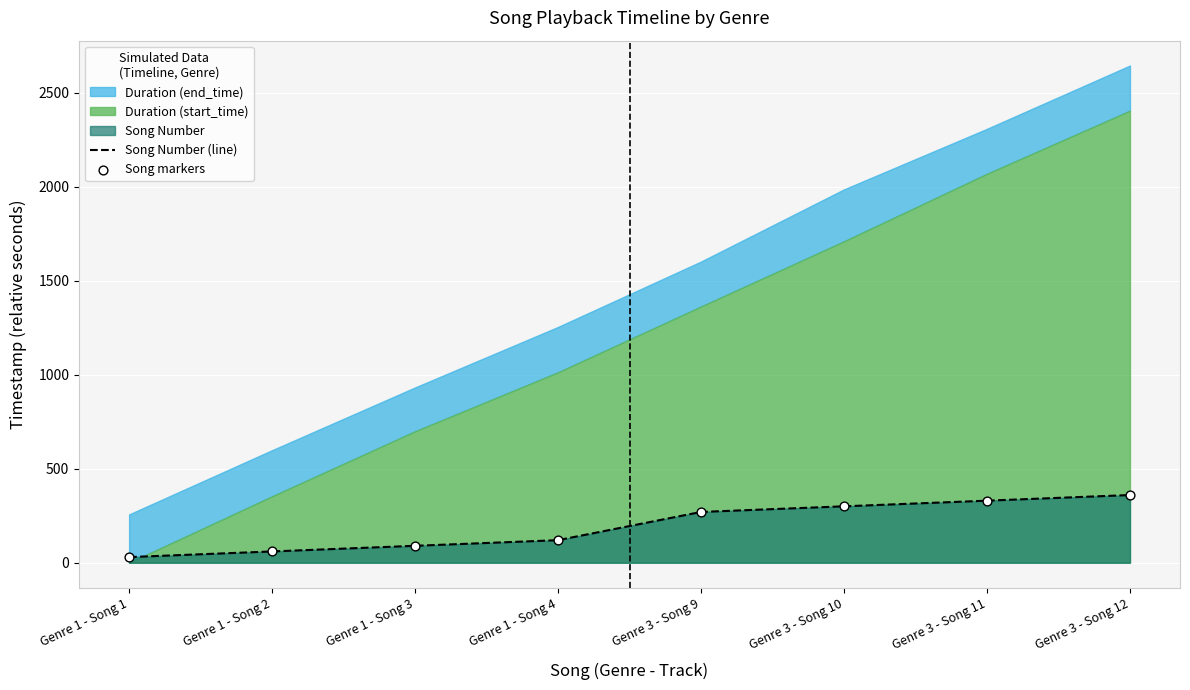

At how many categories does at least one series exceed 110?

5